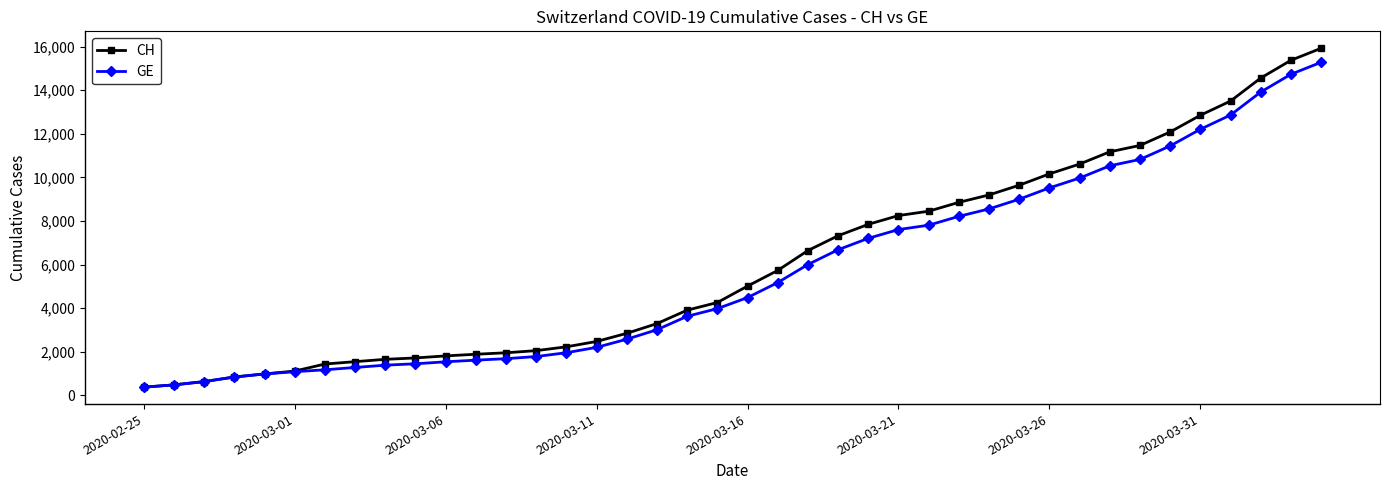

Which series has the widest spread of values?

CH